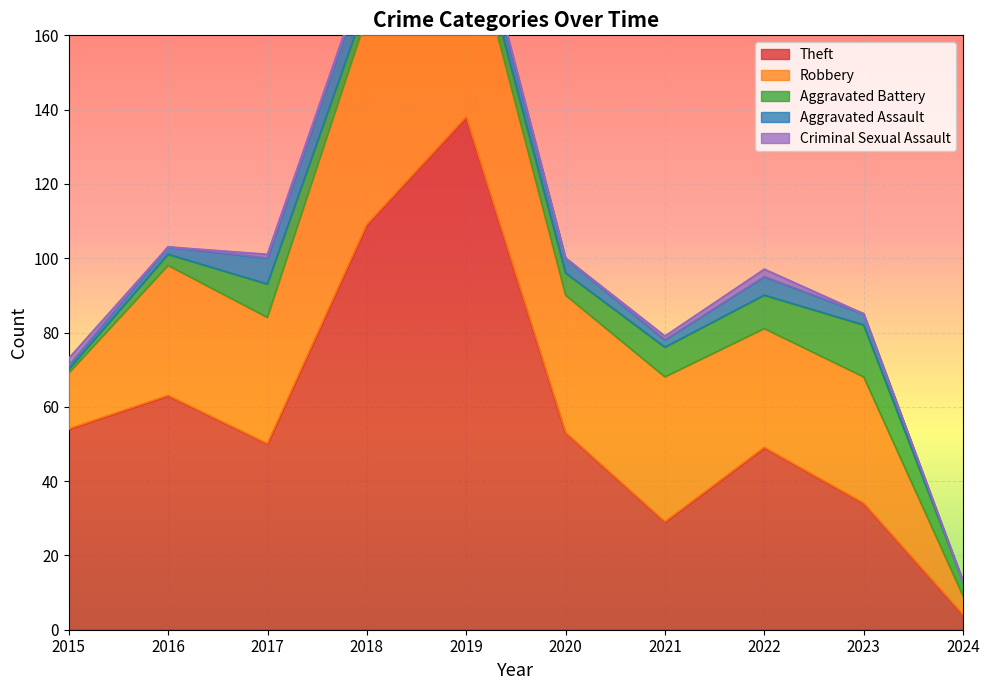

At which label is Theft closest to 71?

2016